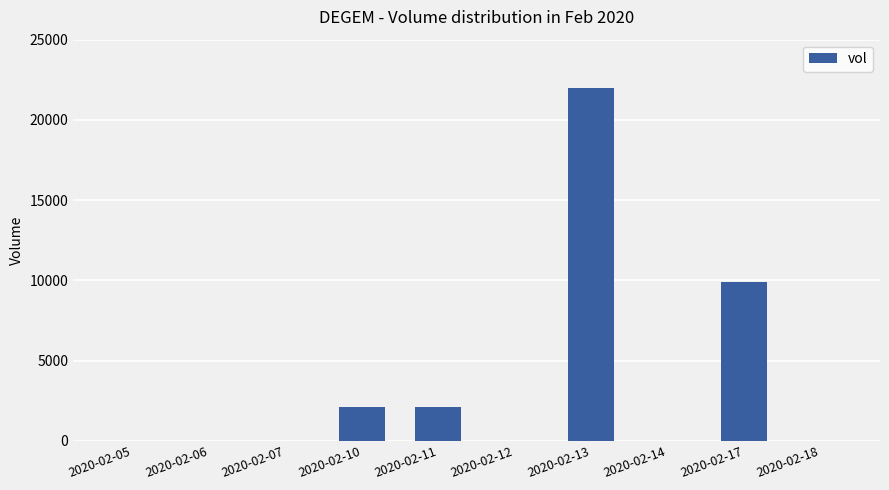

How many distinct data groups are displayed?

1